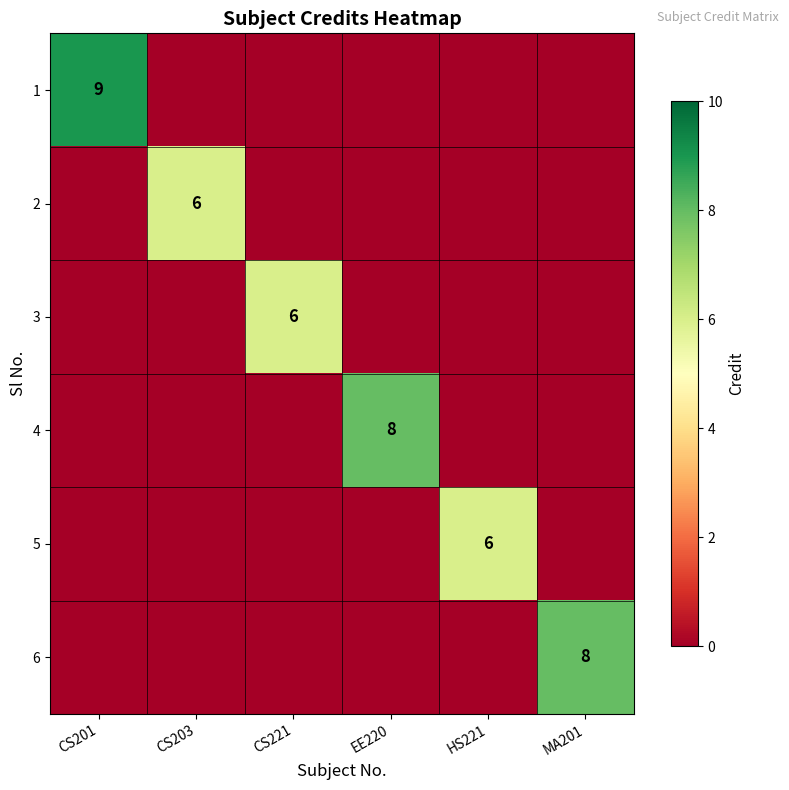

Is it true that 2 equals -2 at EE220?

False